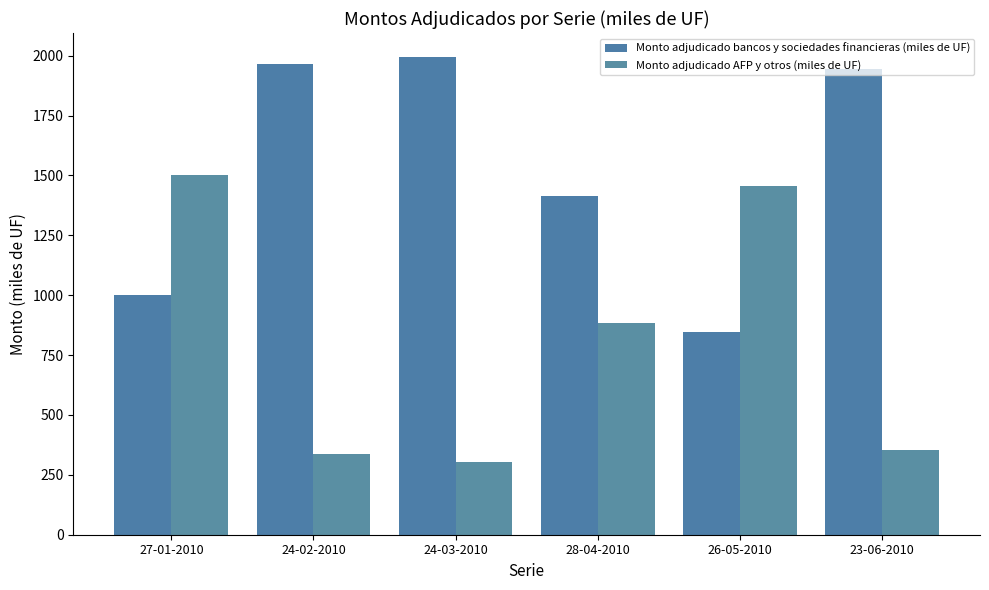

What is the minimum value for Monto adjudicado bancos y sociedades financieras (miles de UF)?

845